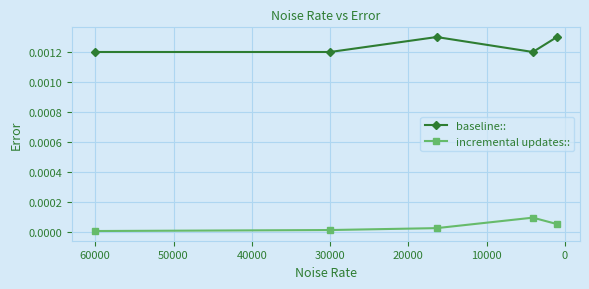

True or false: baseline:: and incremental updates:: intersect in this chart.

False